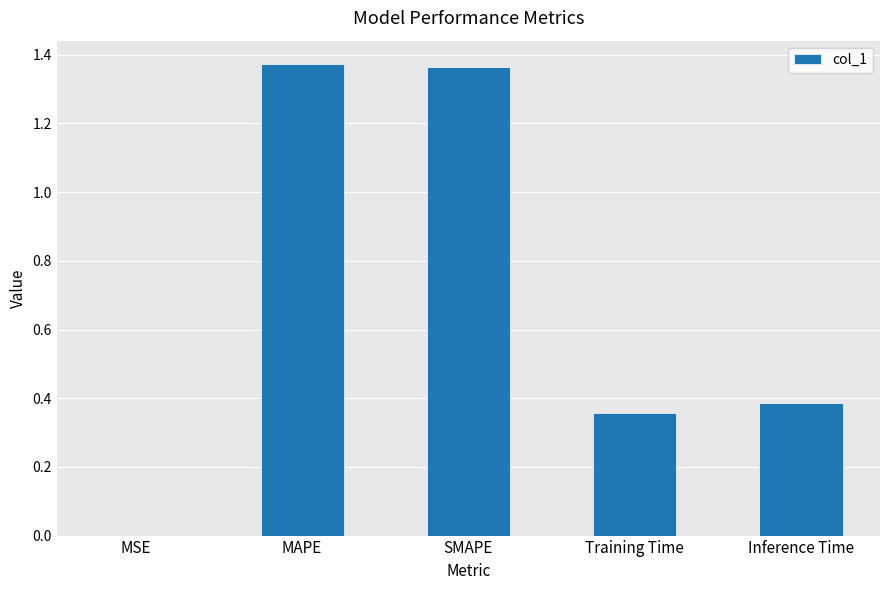

Between Inference Time and MAPE, which is larger?

MAPE